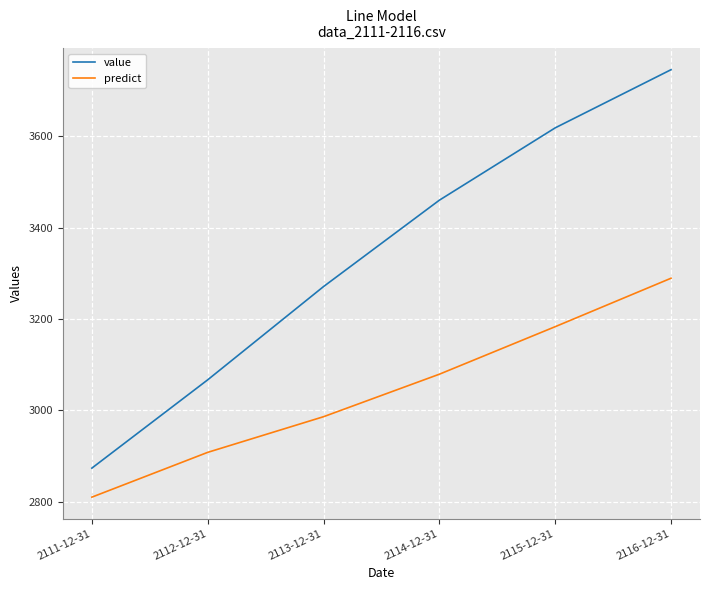

What is the highest value of the value series?

3745.3